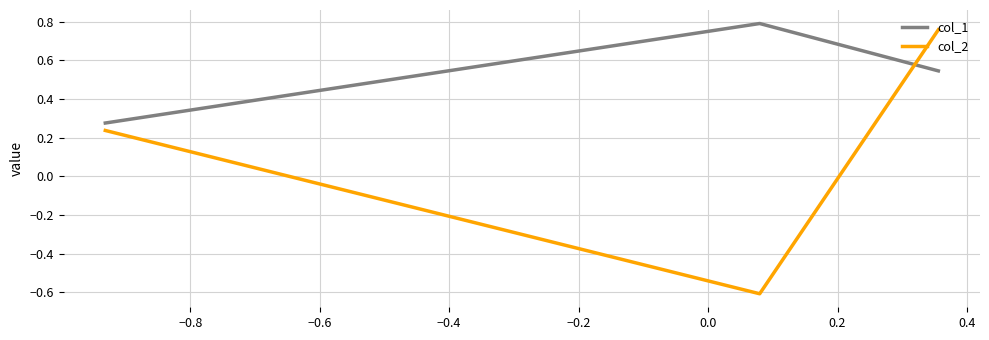

Which series changed the most between −0.8 and −0.6?

col_2